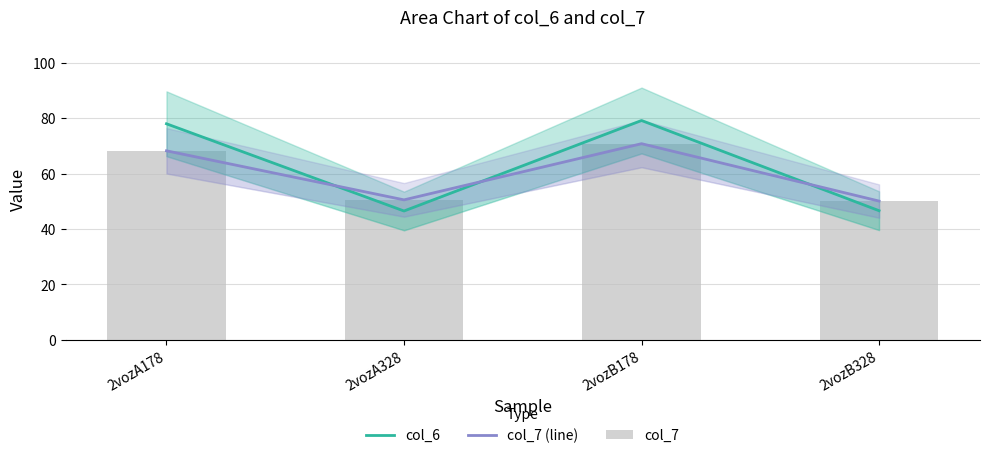

Are the bars grouped side by side (vs. stacked)?

Yes